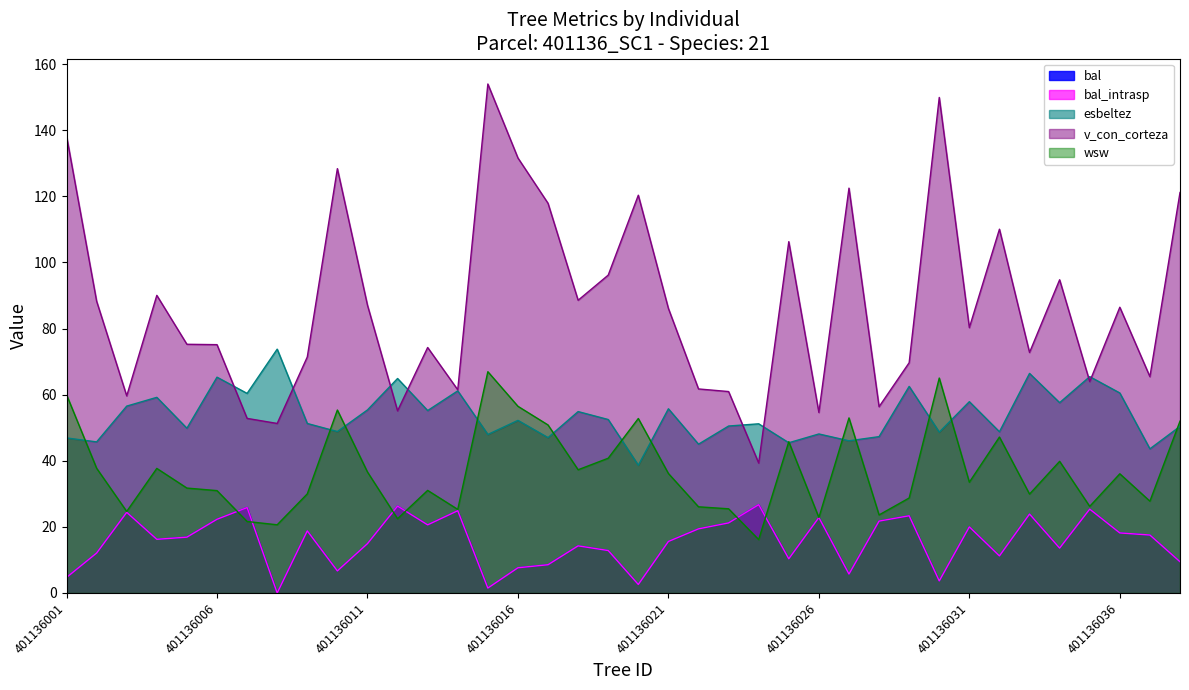

At which label does v_con_corteza reach its peak?

401136015